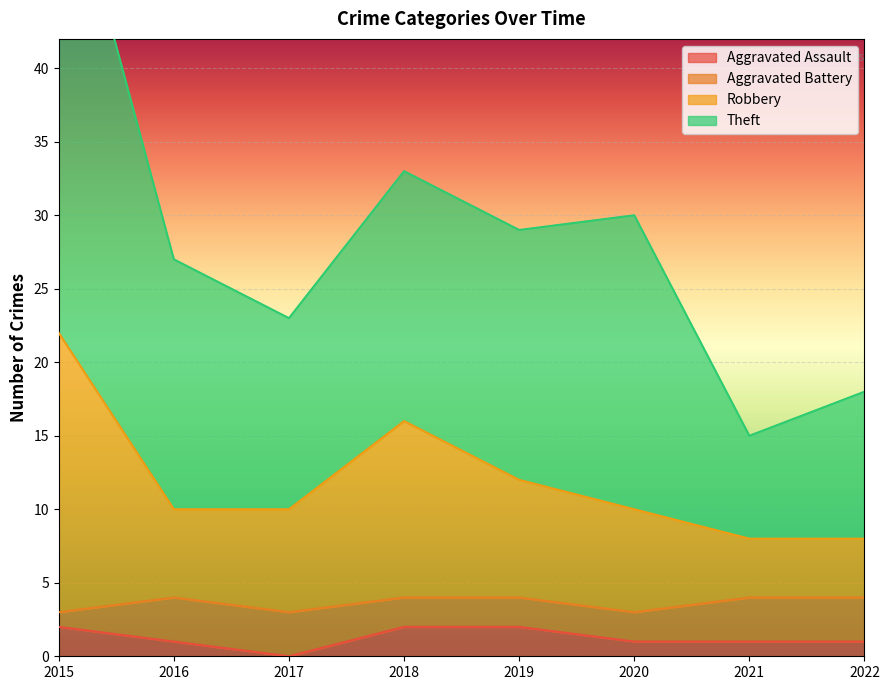

Does the chart display data point markers on the line(s)?

No